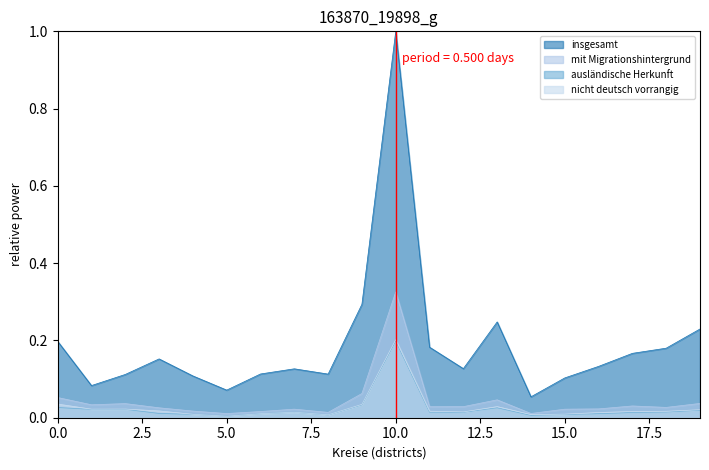

True or false: insgesamt and mit Migrationshintergrund cross at least once.

False